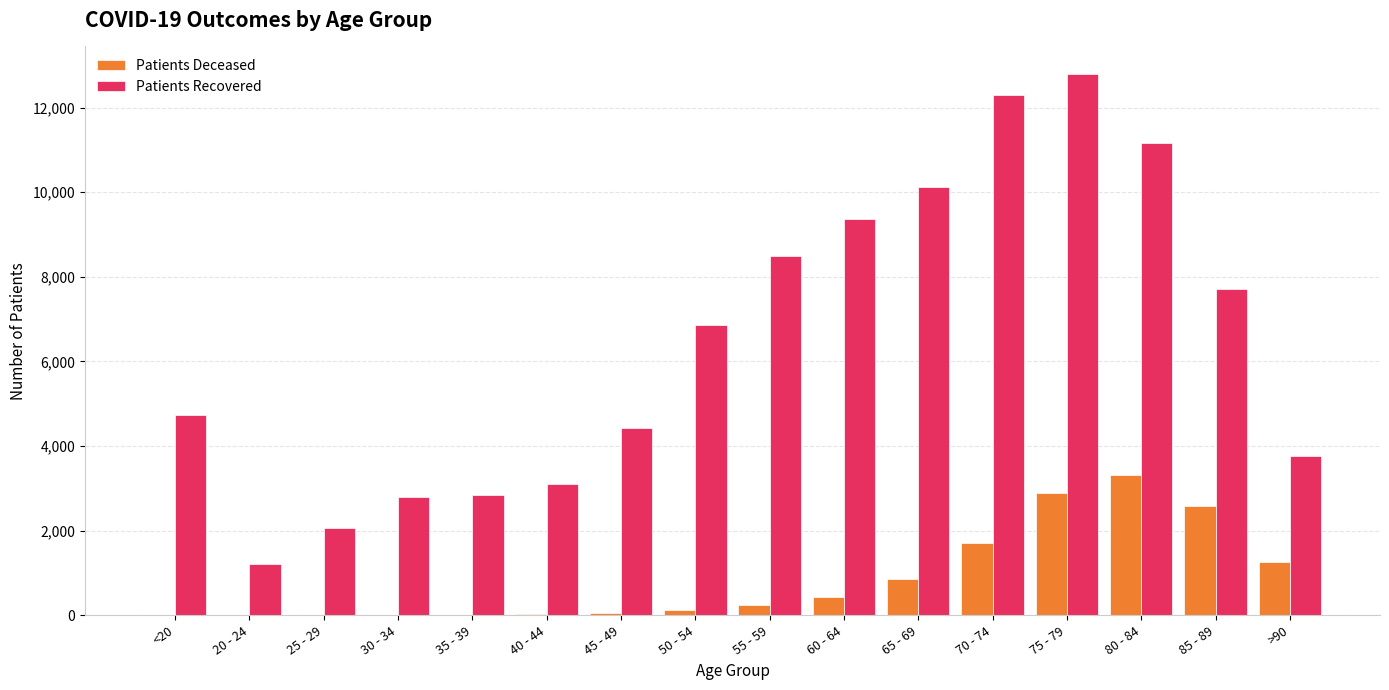

At which category does the chart reach its peak across all series?

75 - 79